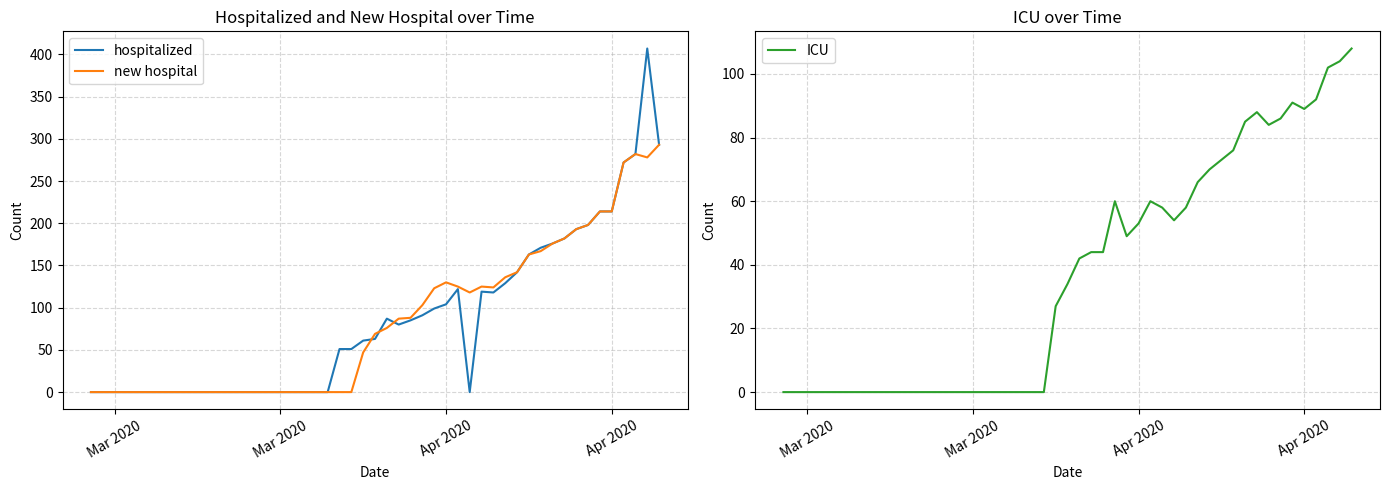

What is the sum of all ICU values?

1797